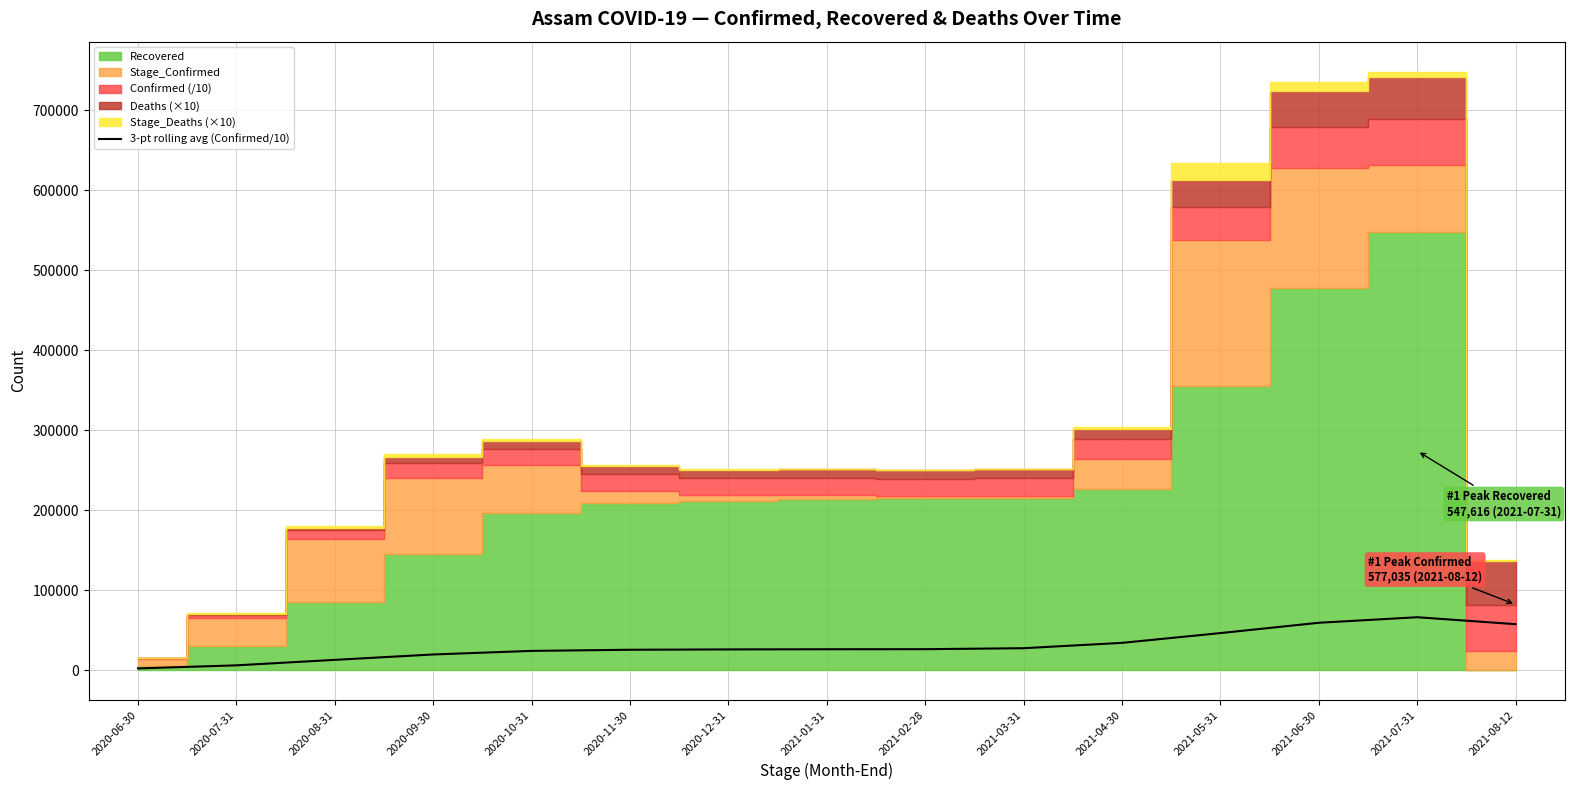

What is the highest value of the 3-pt rolling avg (Confirmed/10) series?

66009.6